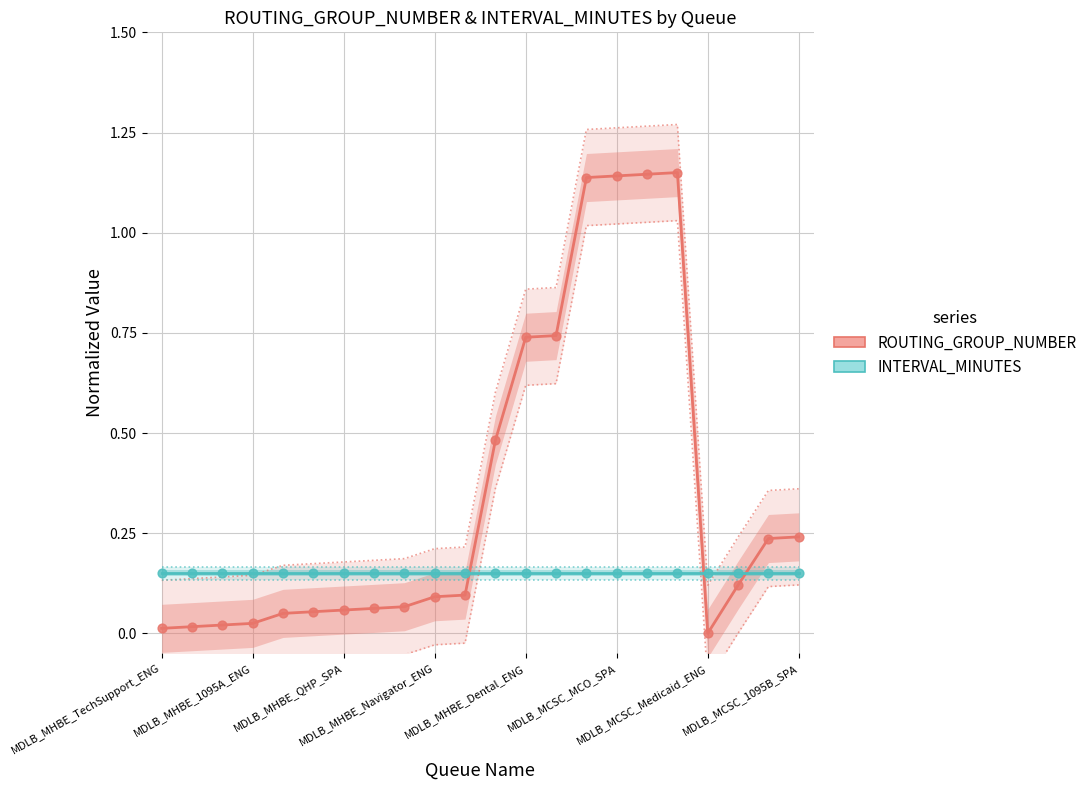

Which series has the largest Y range (max minus min)?

ROUTING_GROUP_NUMBER